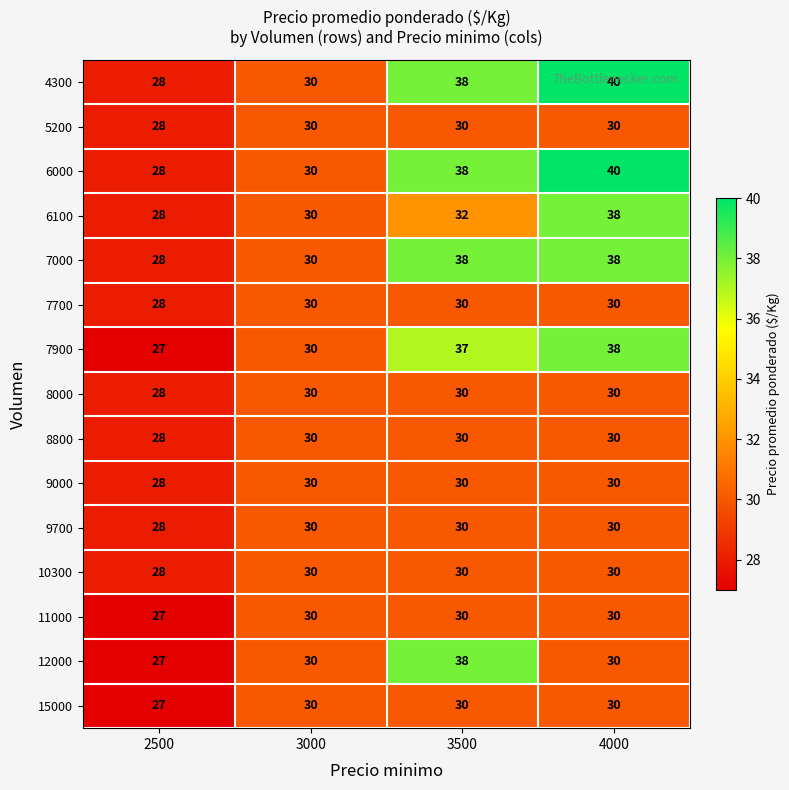

Is it true that 4300 equals 38 at 3500?

True